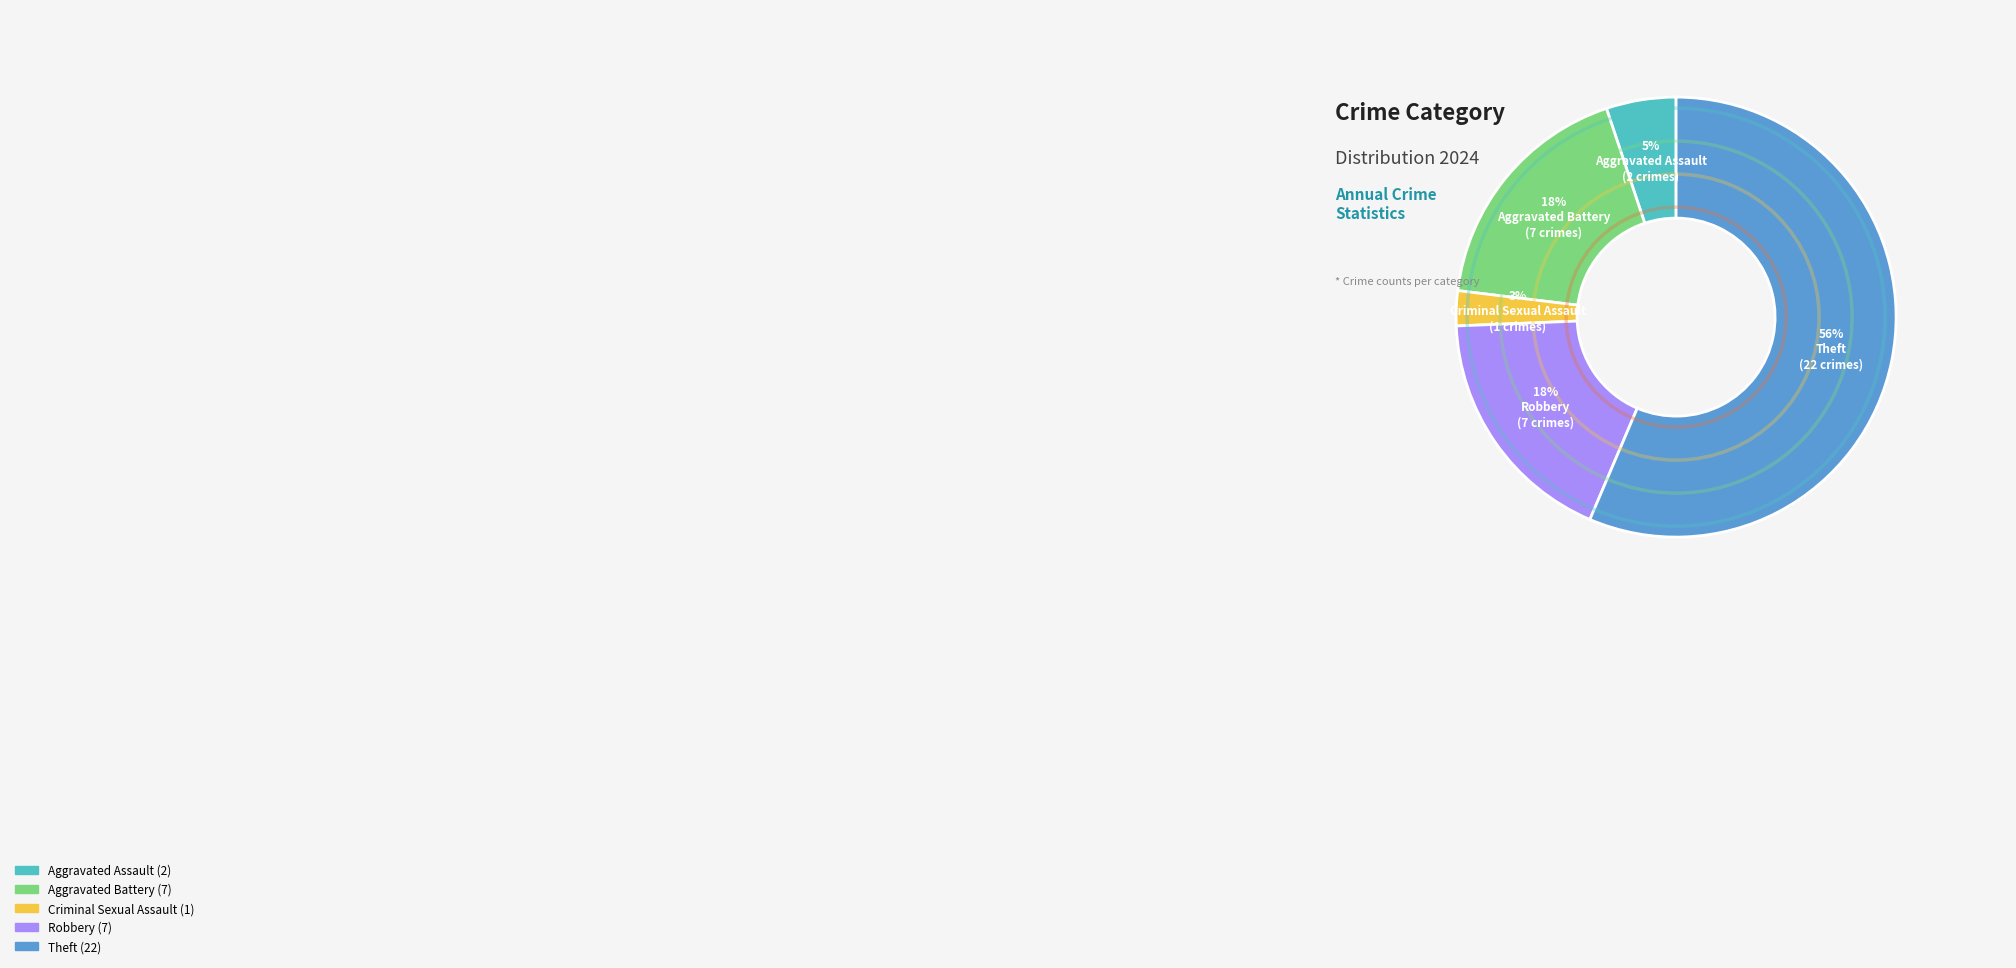

Is there any slice that represents more than half of the pie?

Yes